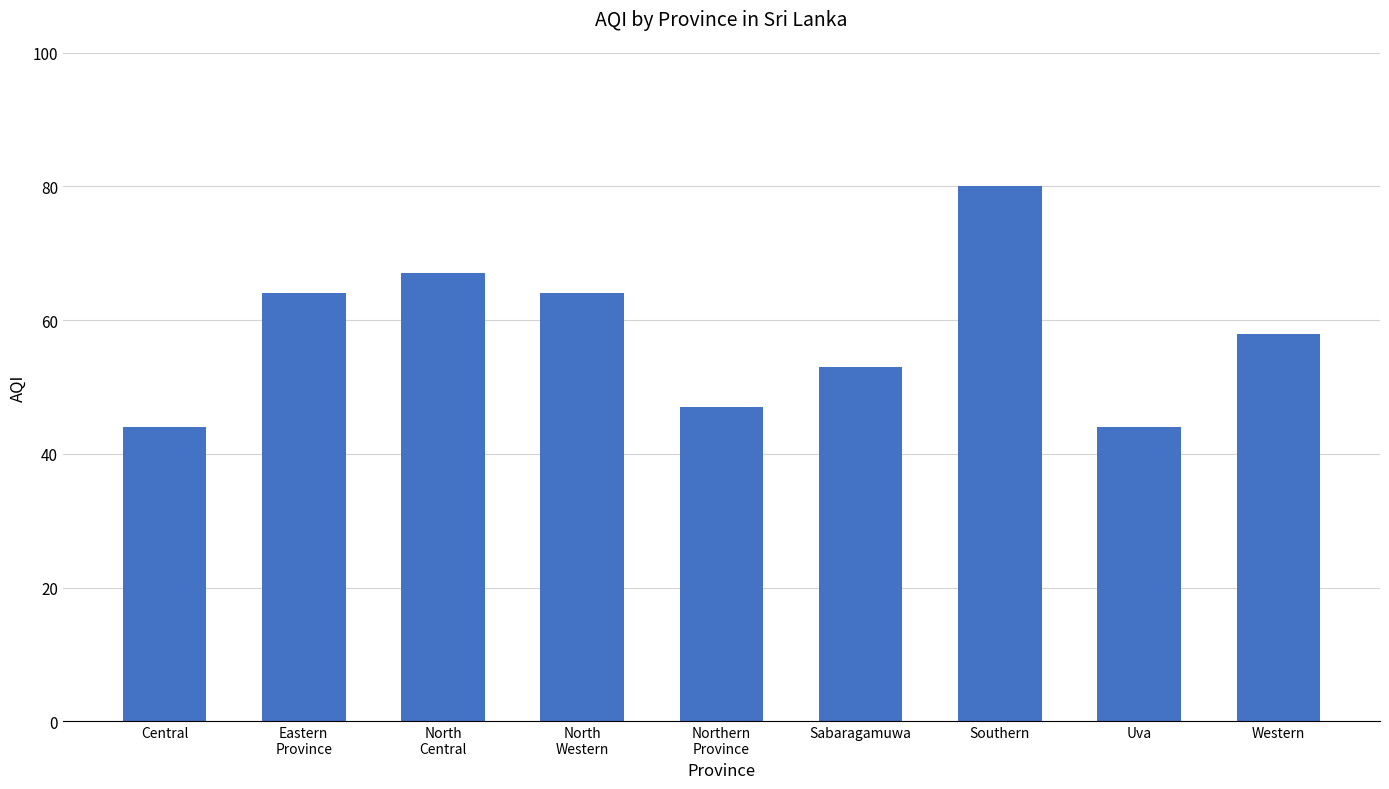

What is the difference between the maximum and minimum values?

36